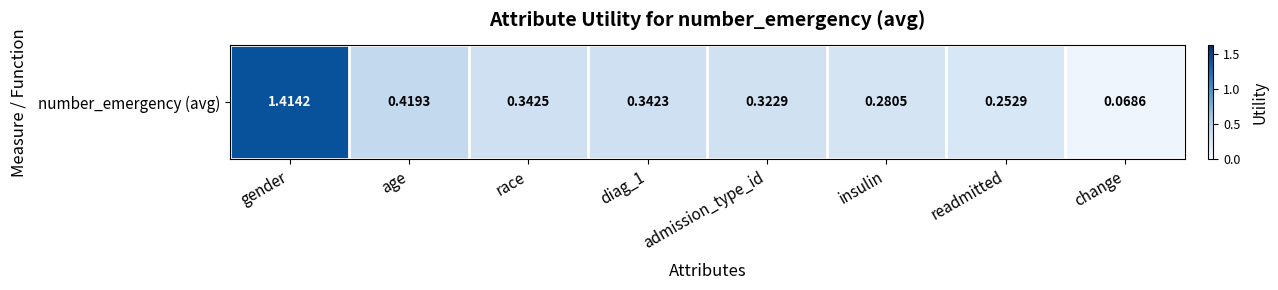

Reading left to right, what are all the values shown in this chart?

1.4	0.4	0.3	0.3	0.3	0.3	0.3	0.1